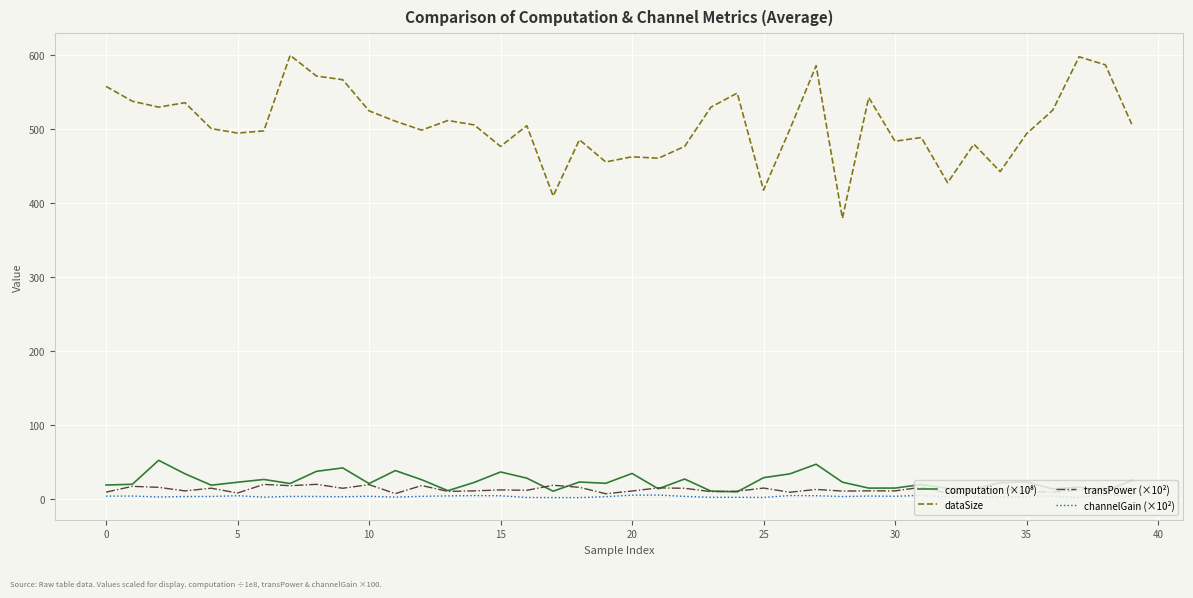

Which series has the largest range (max minus min)?

dataSize